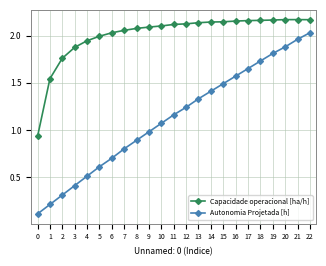

Rank the series at 18 from lowest to highest value.

Autonomia Projetada [h], Capacidade operacional [ha/h]